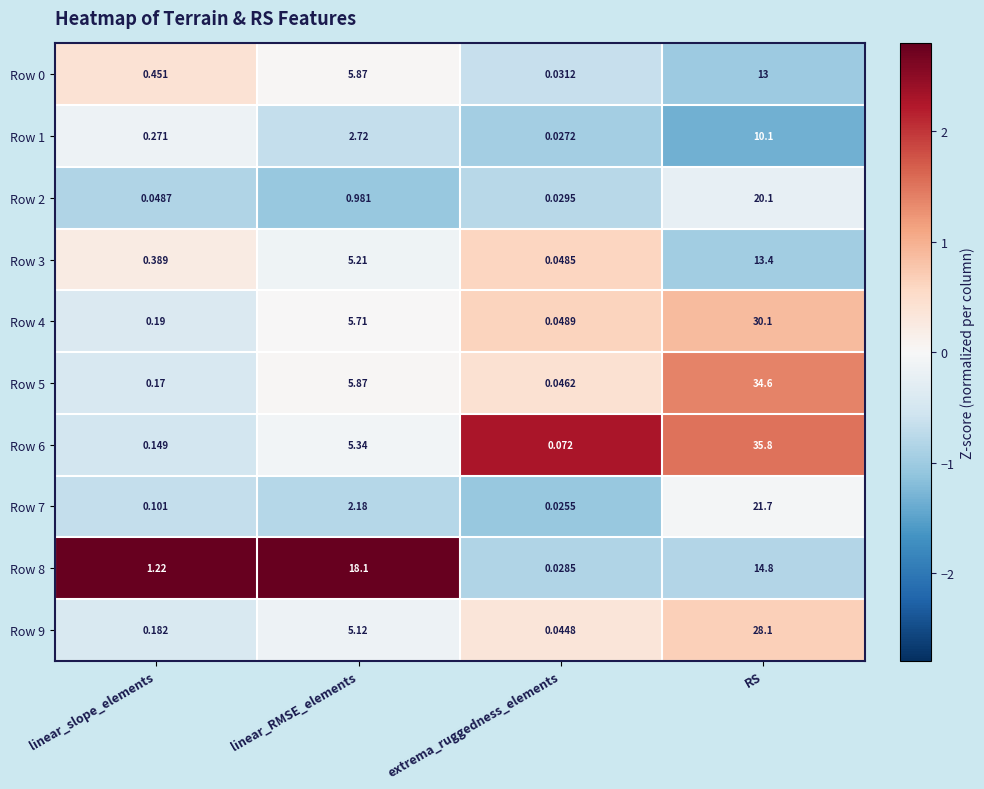

At which category does the chart reach its minimum across all series?

extrema_ruggedness_elements